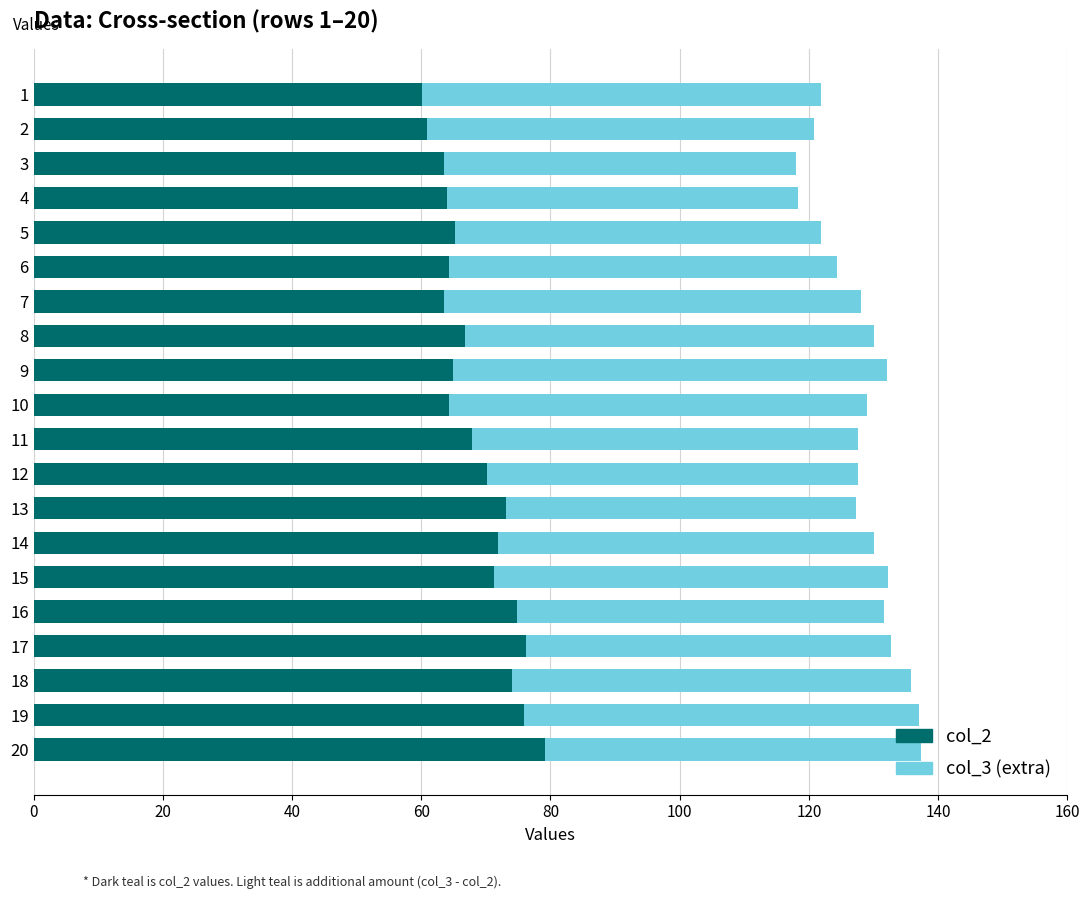

What is the total value across all series at 18?

135.9